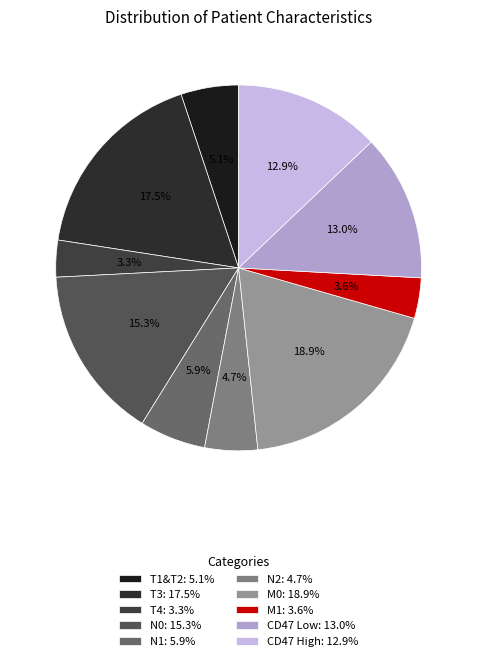

To the nearest percent, what percentage of the pie is T3?

17%